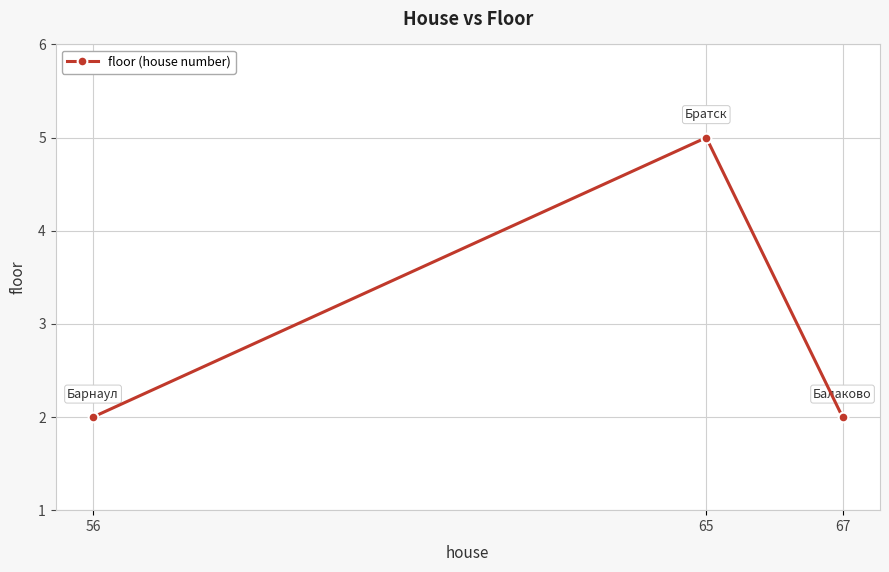

What is the difference between the maximum and second lowest values?

3